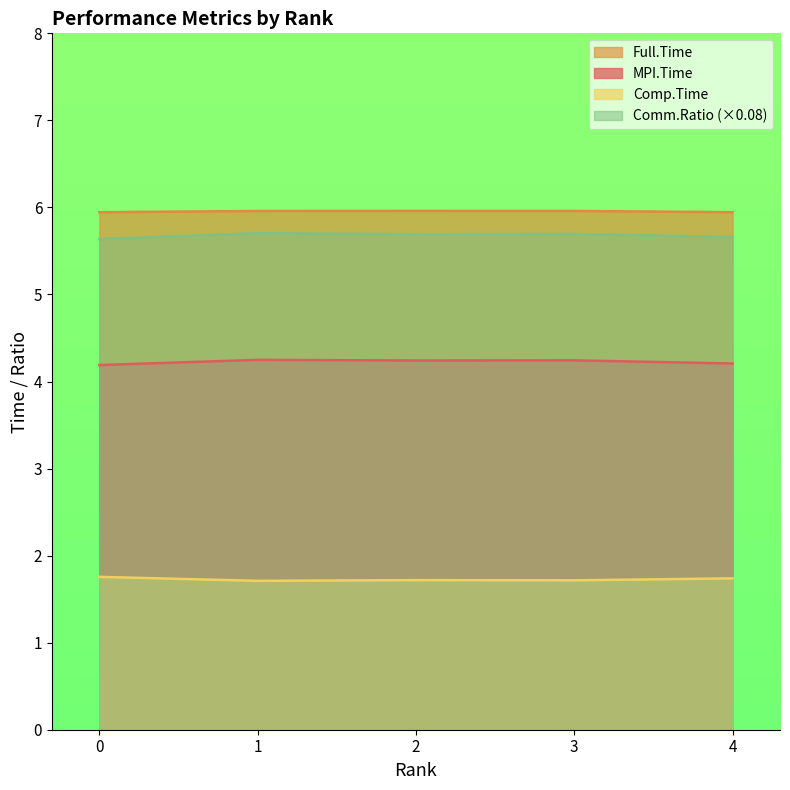

Reading left to right, transcribe all the data shown in this chart.

MPI.Time: 0=4.2	1=4.2	2=4.2	3=4.2	4=4.2
Full.Time: 0=5.9	1=6.0	2=6.0	3=6.0	4=5.9
Comp.Time: 0=1.8	1=1.7	2=1.7	3=1.7	4=1.7
Comm.Ratio: 0=5.6	1=5.7	2=5.7	3=5.7	4=5.7